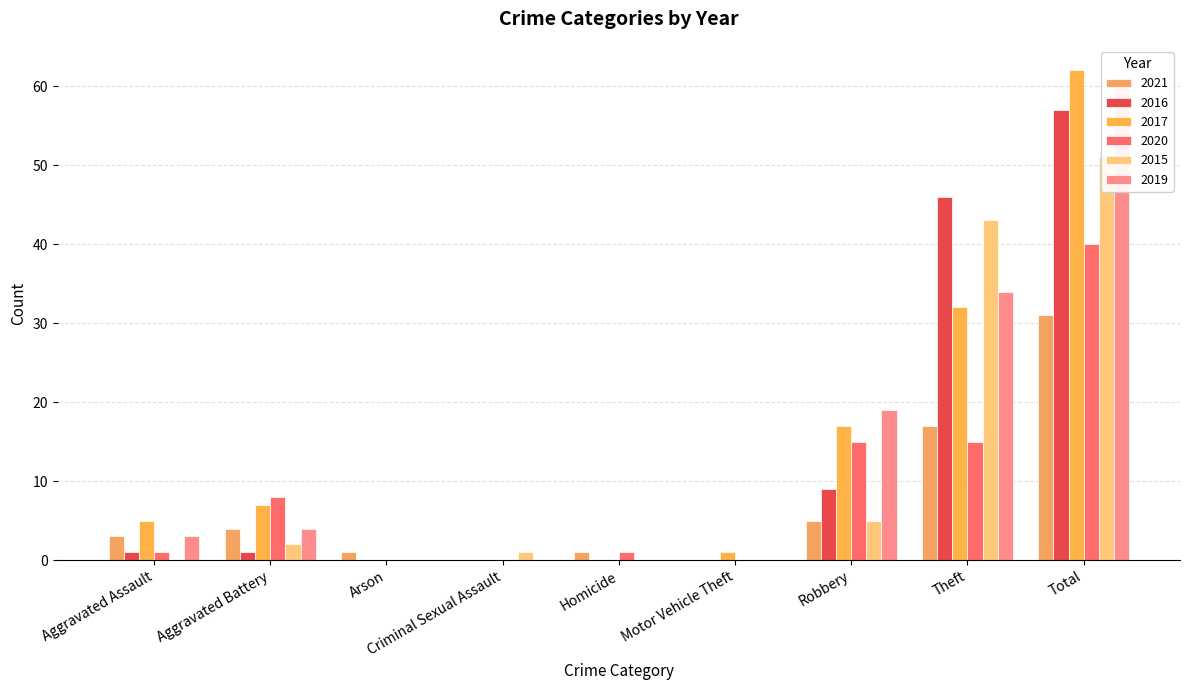

True or false: 2016 has a value of 0 at Homicide.

True